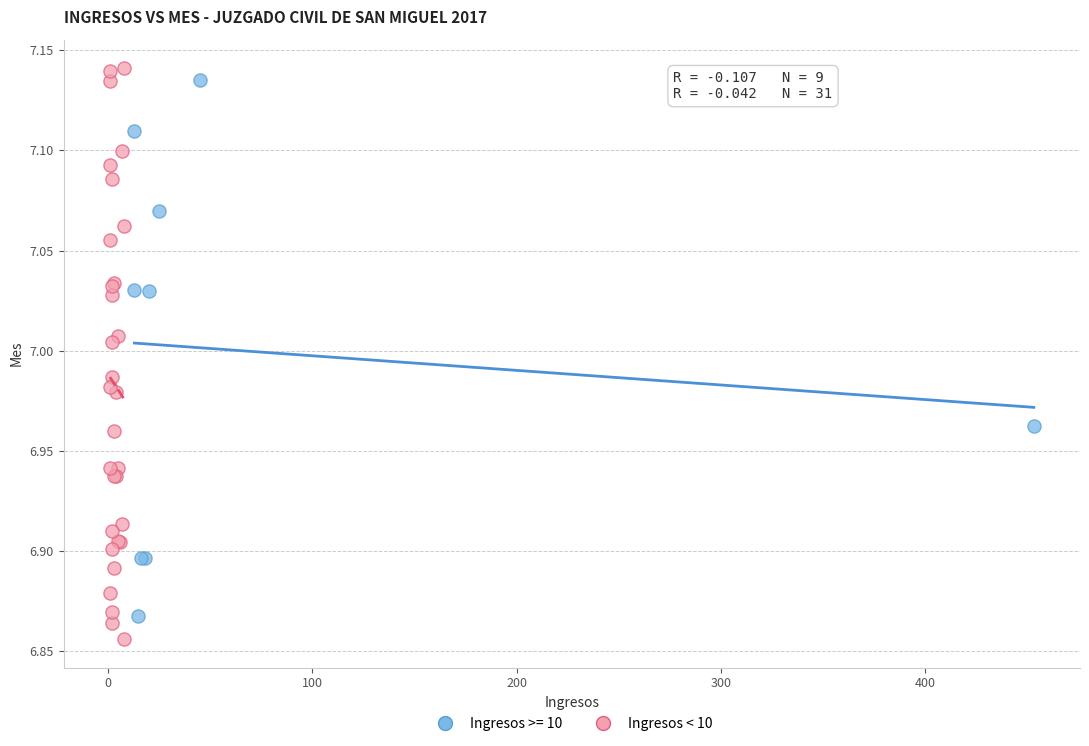

Which series has the widest spread of Y values?

Ingresos < 10